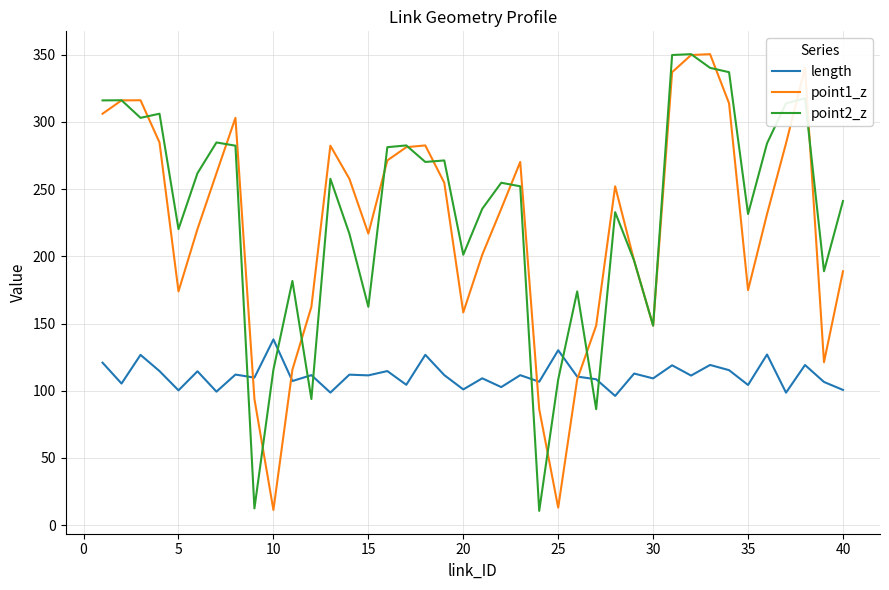

What is the smallest value displayed?

10.6